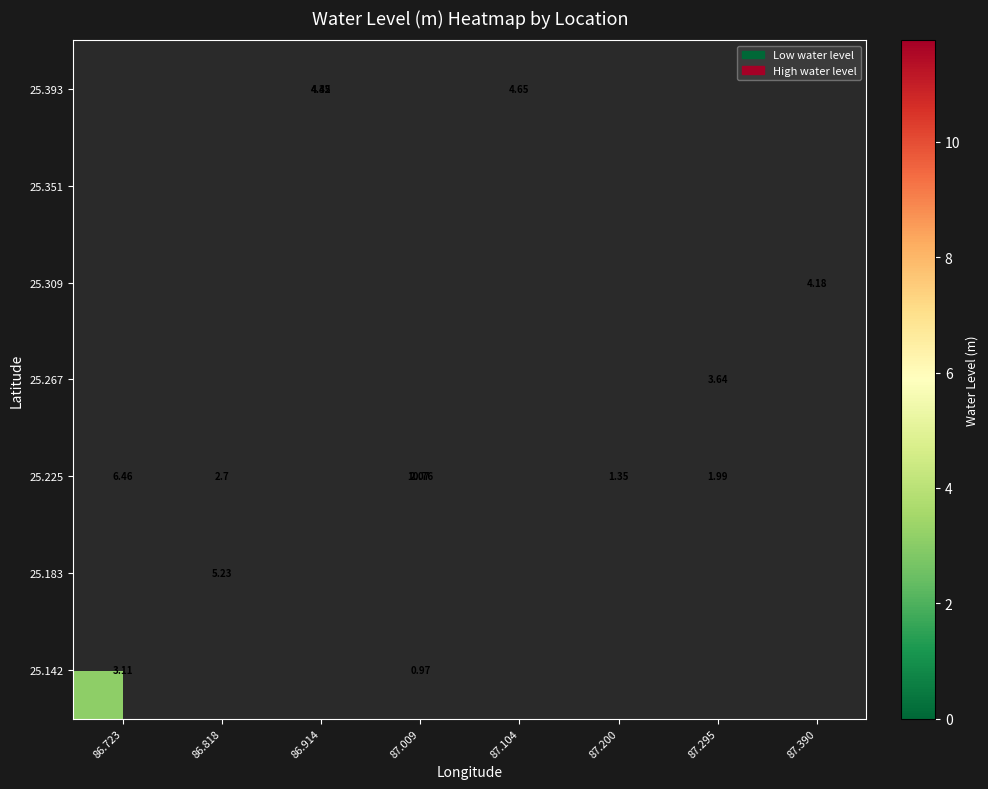

How many data points does each series have?

8